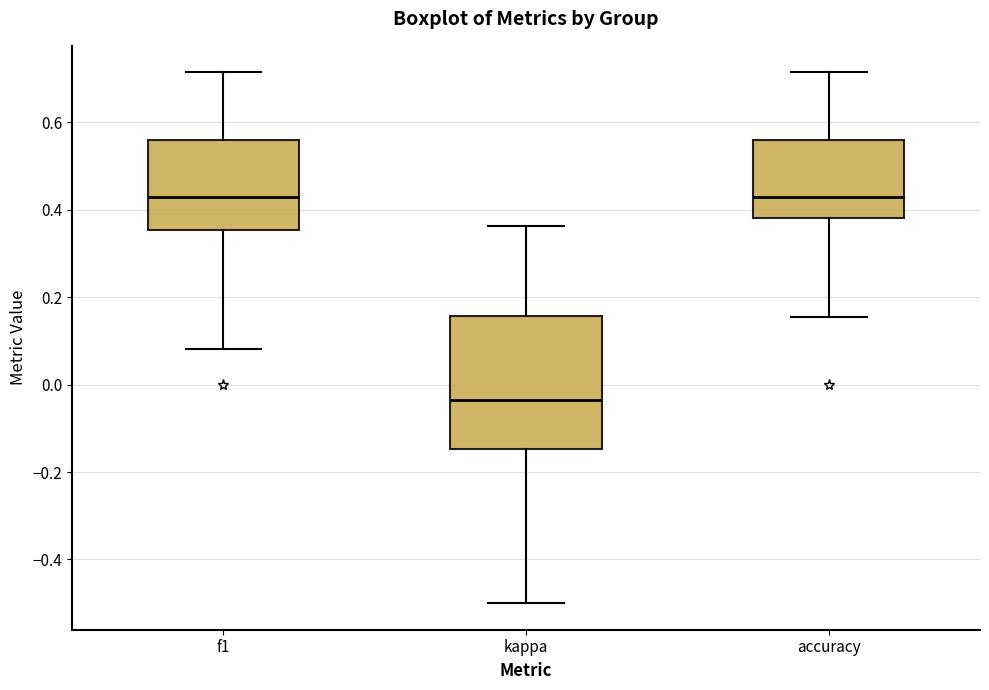

Reading left to right, read every box against the y-axis: the position of its median line, the range the box covers, and the ends of its whiskers. The values are not printed on the chart, so give them approximately, as read against the axis.

f1: median 0.42, box 0.36 to 0.56, whiskers 0.08 to 0.72
kappa: median -0.04, box -0.14 to 0.16, whiskers -0.50 to 0.36
accuracy: median 0.42, box 0.38 to 0.56, whiskers 0.16 to 0.72